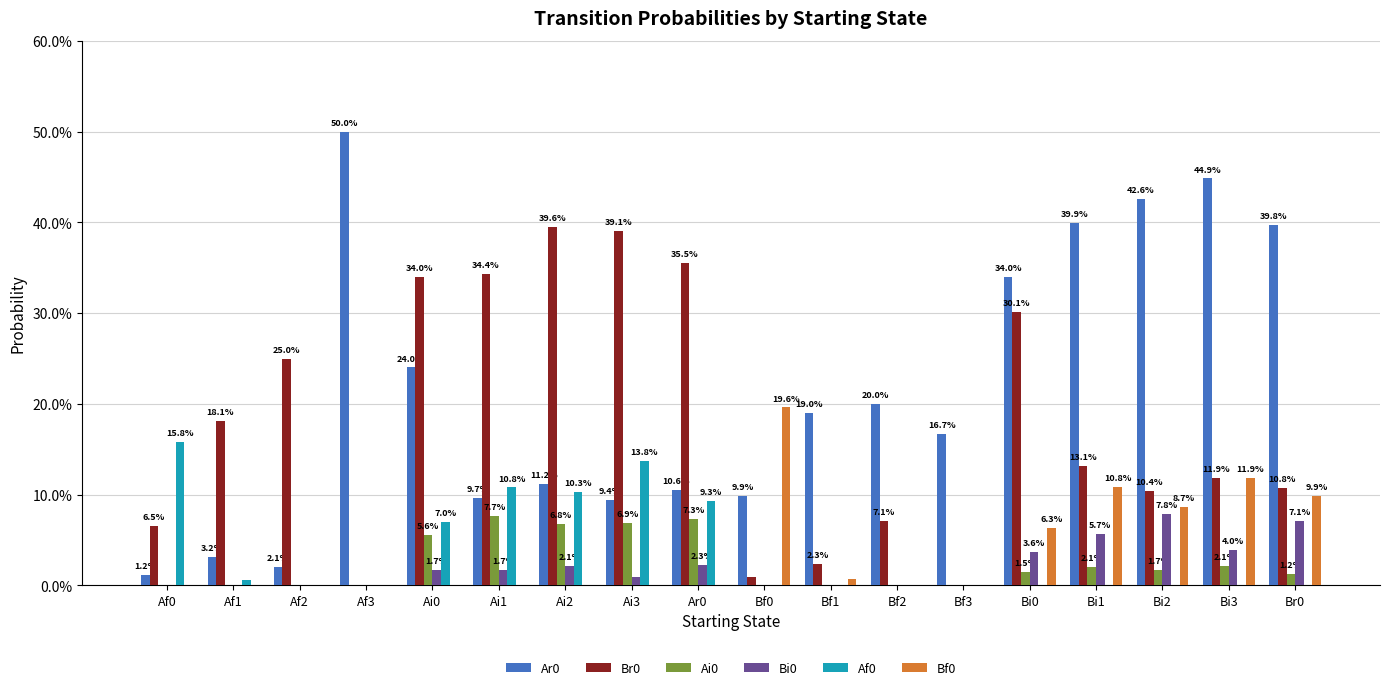

Are the bars grouped side by side (vs. stacked)?

Yes